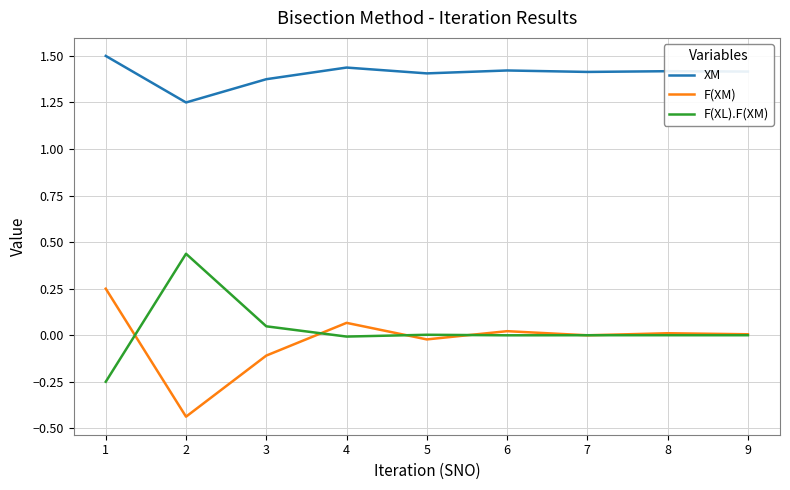

What is the total value across all series at 3?

1.3